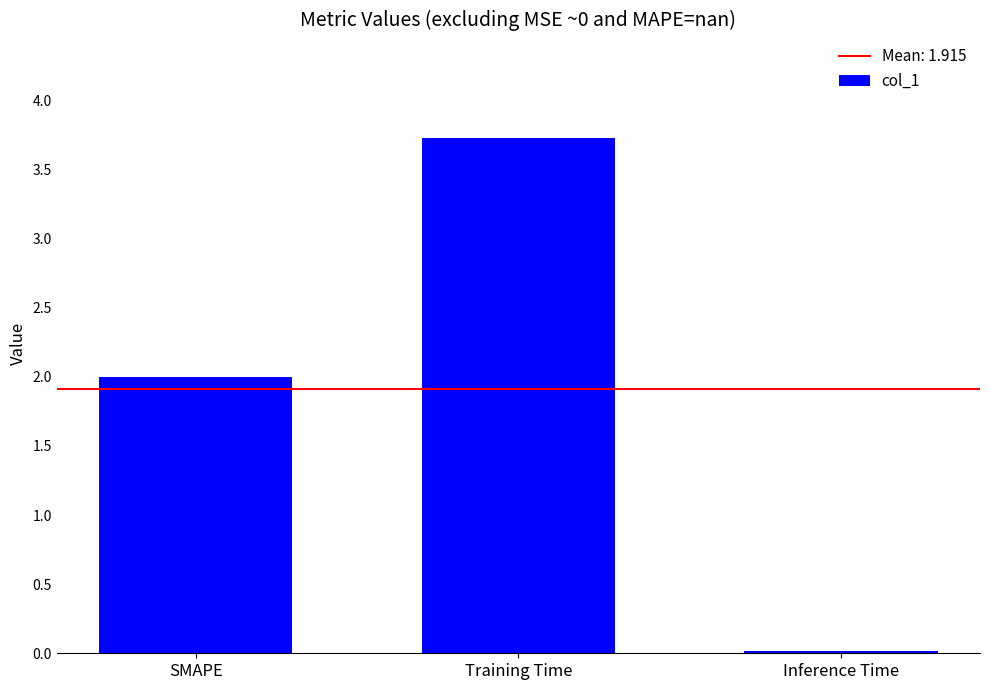

What is the approximate value at Training Time?

3.7